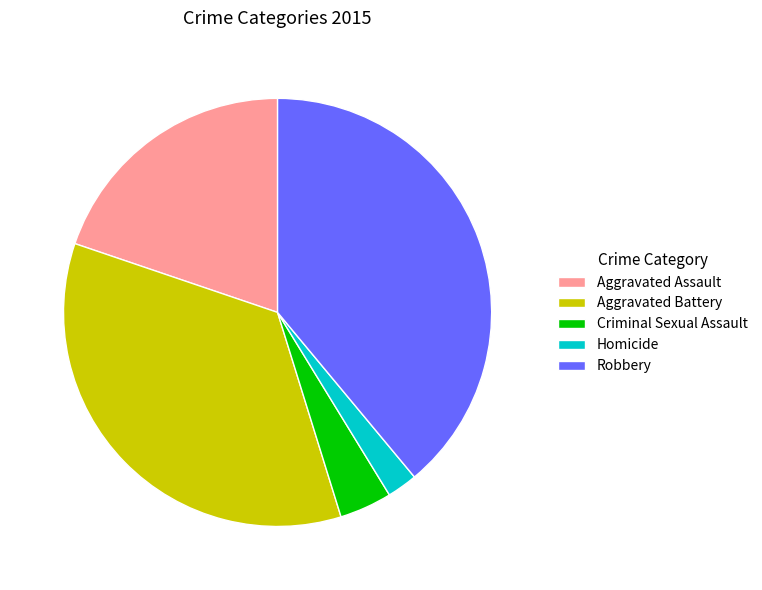

Does Aggravated Assault represent more than half of the total?

No